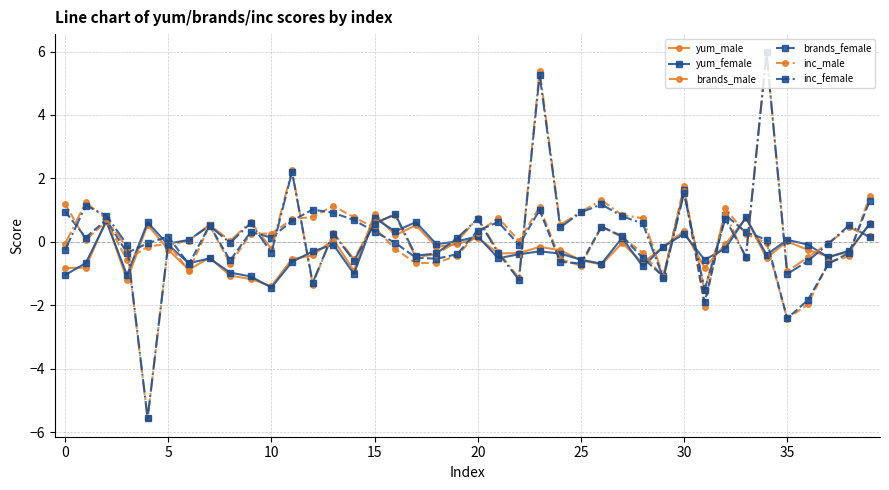

Which series has the widest spread of values?

inc_female